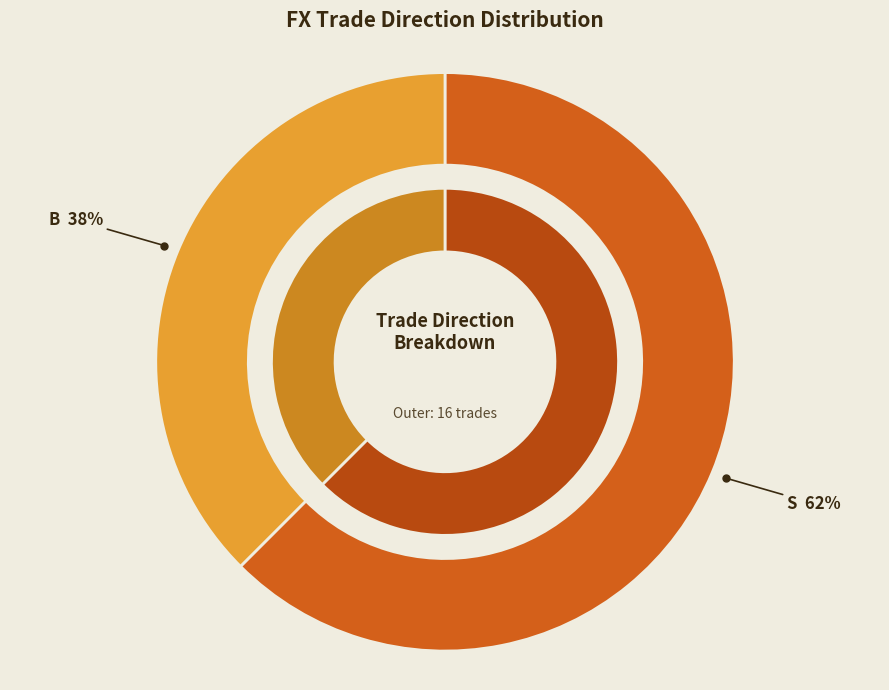

How many slices are in this pie chart?

2